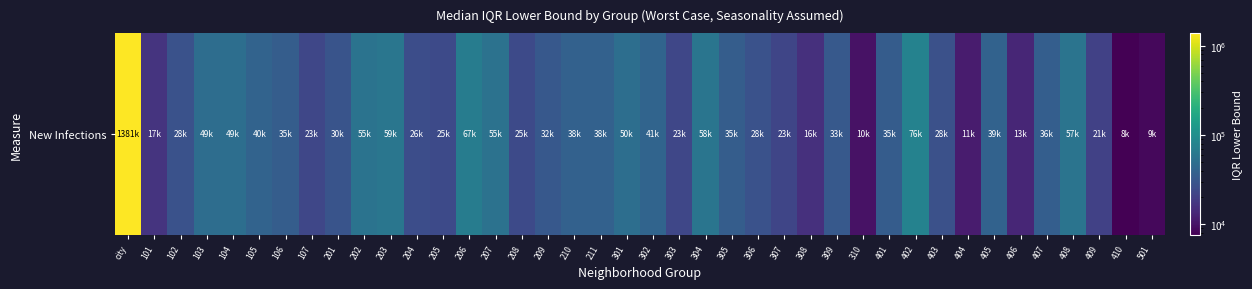

Read the value at 303.

22943.6